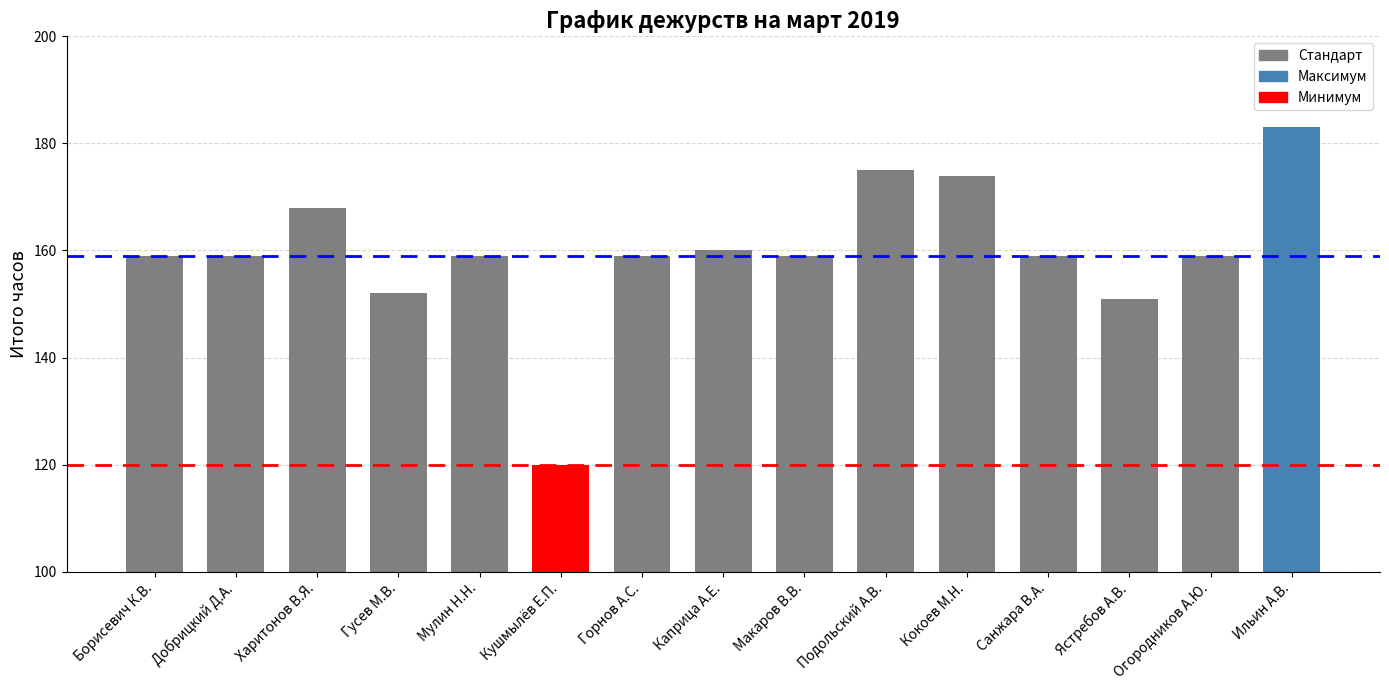

The value at Добрицкий Д.А. is 159. True or false?

True